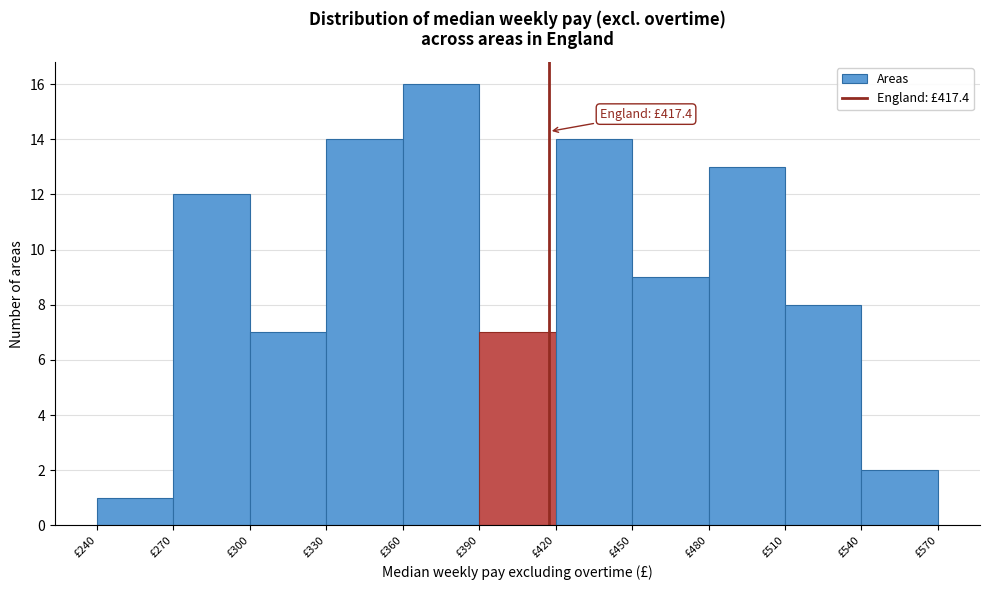

Which range on the x-axis has the tallest bar?

360 to 390